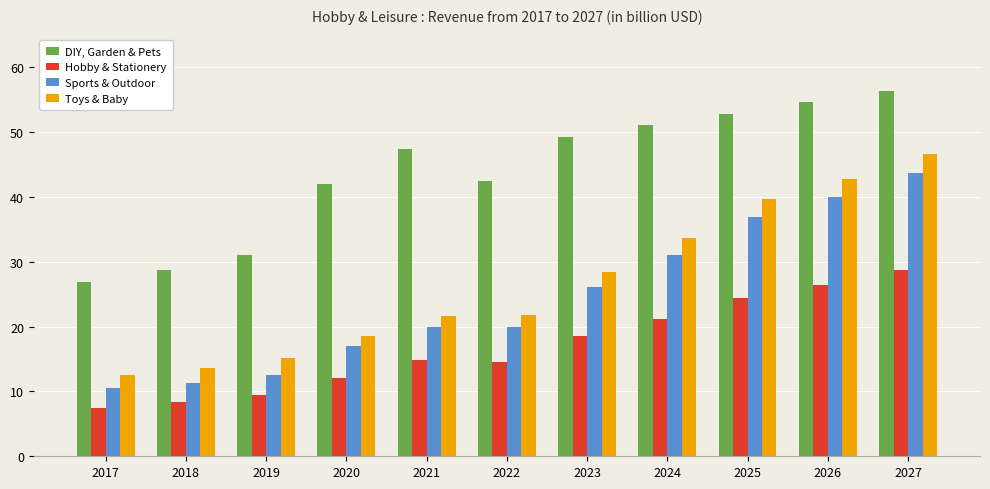

Which series has the largest range (max minus min)?

Toys & Baby